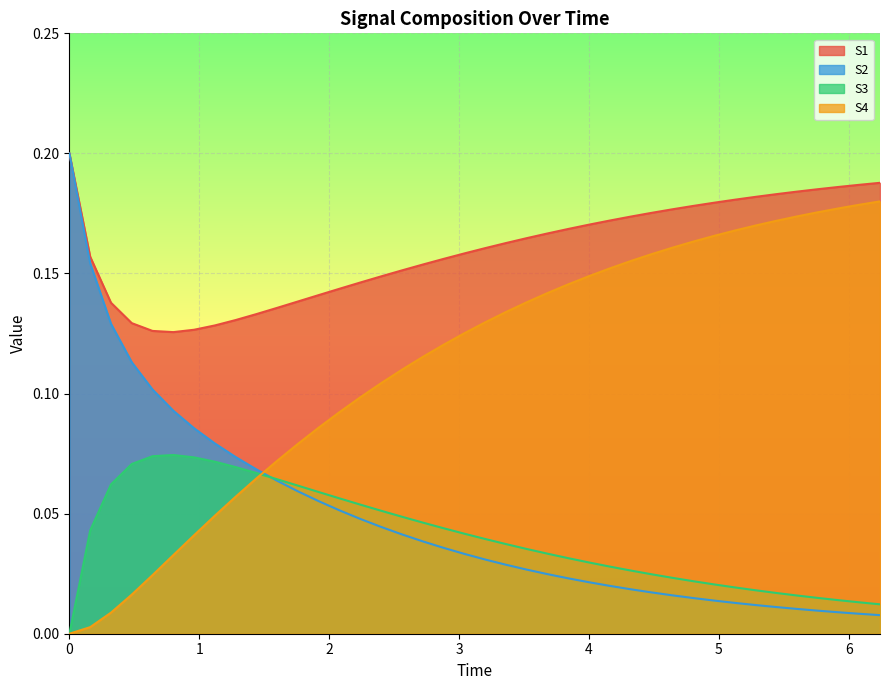

Which series ends up on top after the final intersection of S4 and S2?

S4